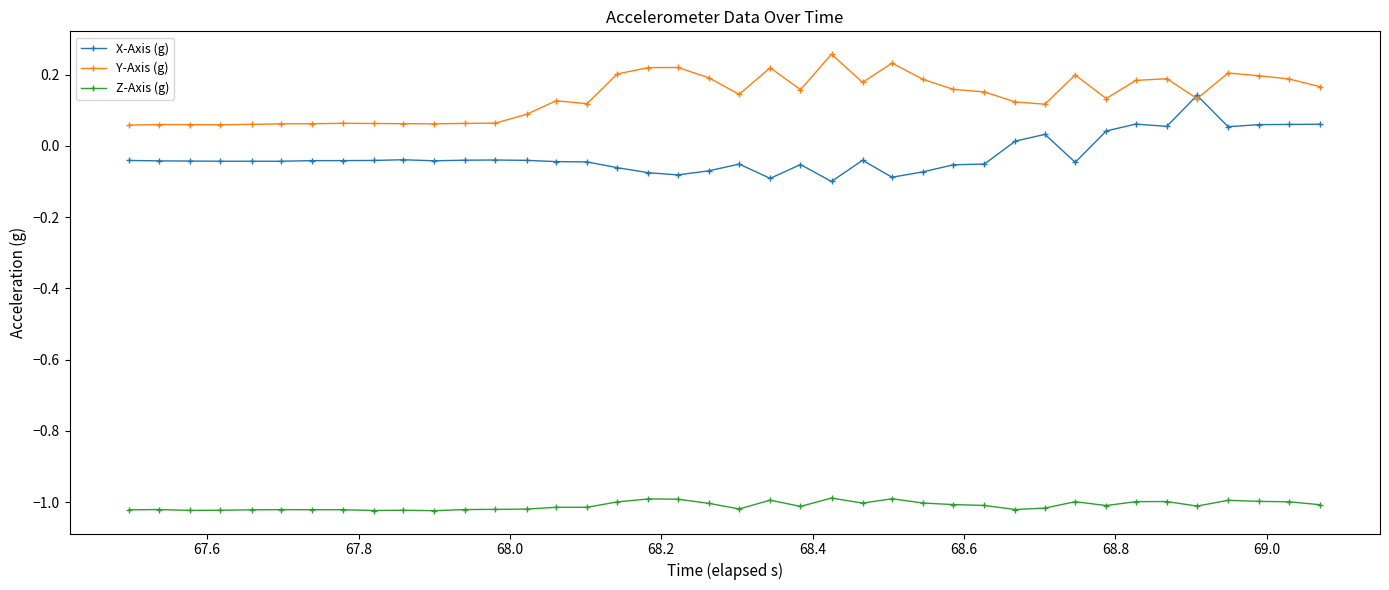

True or false: Y-Axis (g) has more than 1 interior local peaks.

True